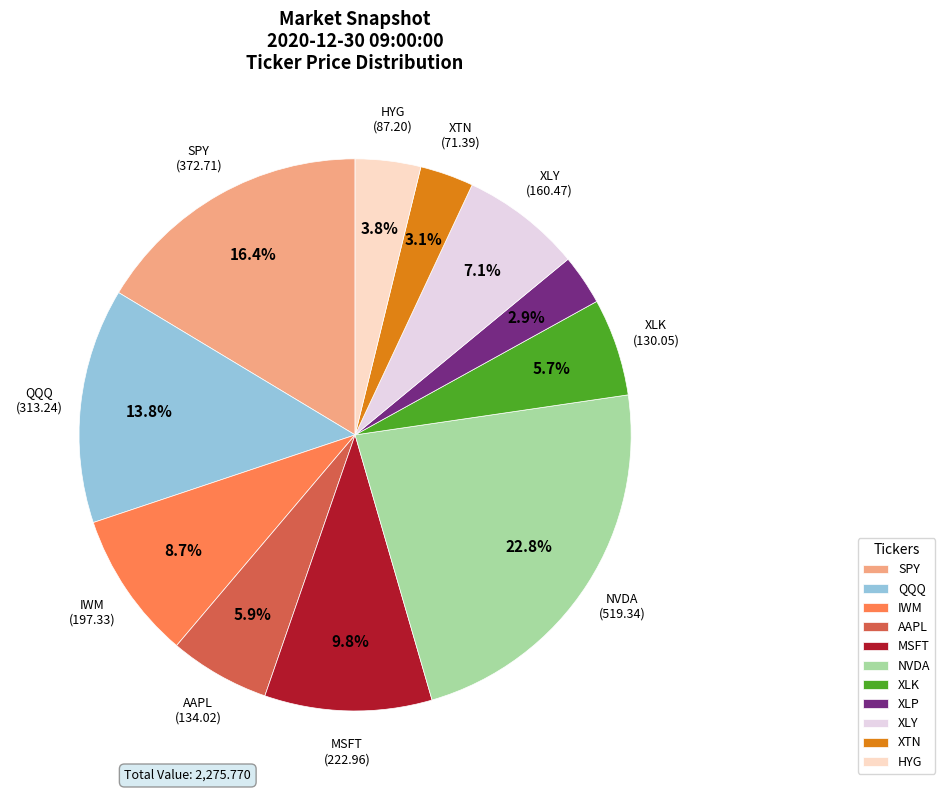

To the nearest percent, what is the combined percentage of QQQ and IWM?

22%